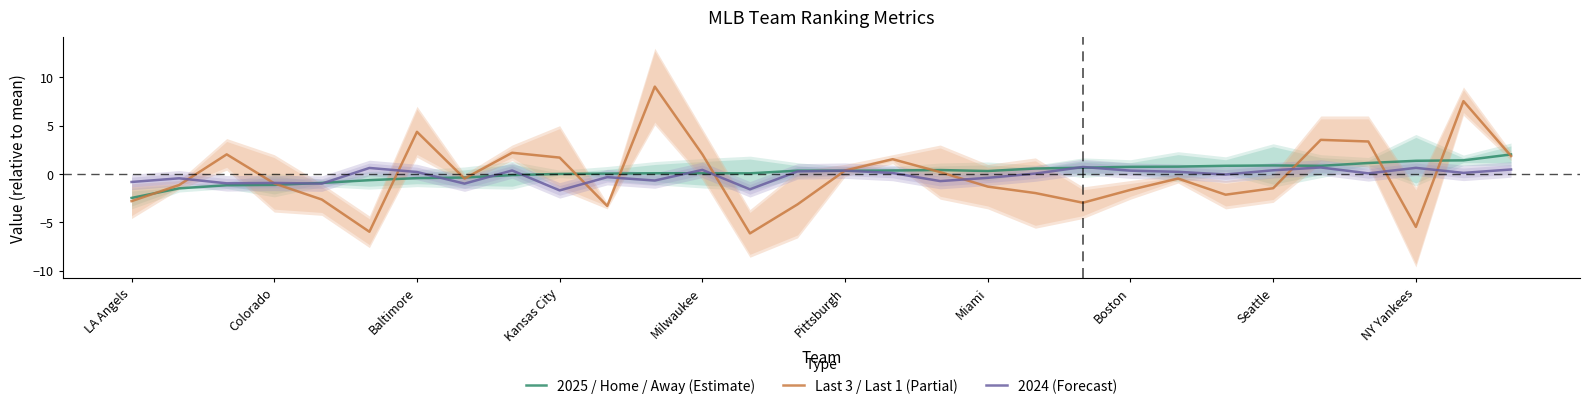

At which category does 2025 / Home / Away (Estimate) reach its first local valley?

13